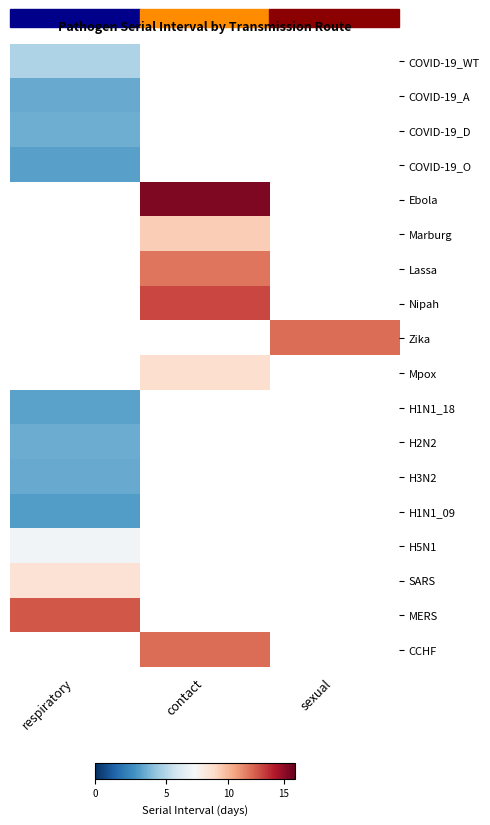

What is the smallest value displayed?

3.1